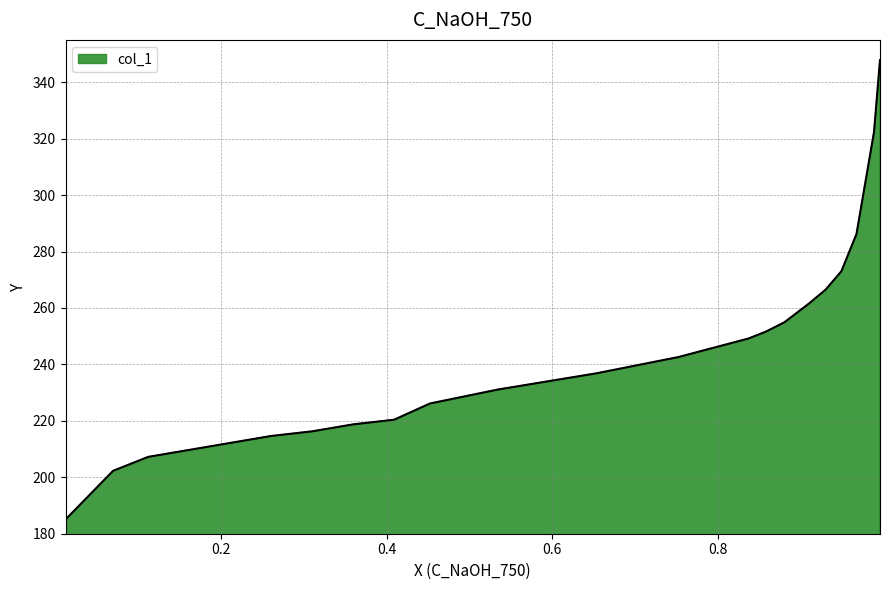

What is the maximum value shown in the chart?

347.9